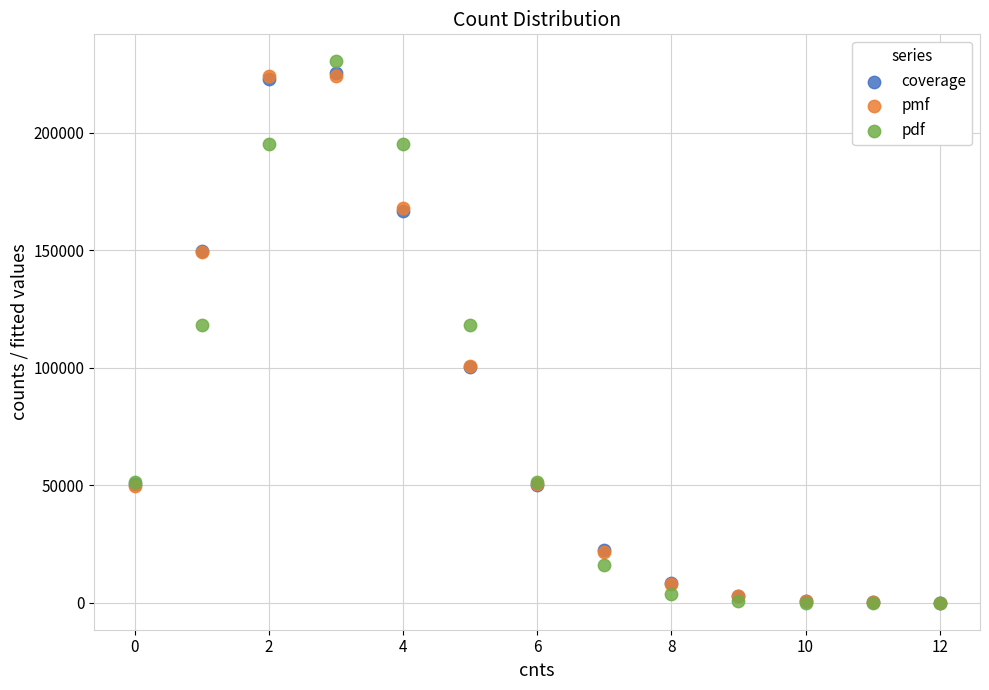

What are all the series names shown in the legend?

coverage, pmf, pdf